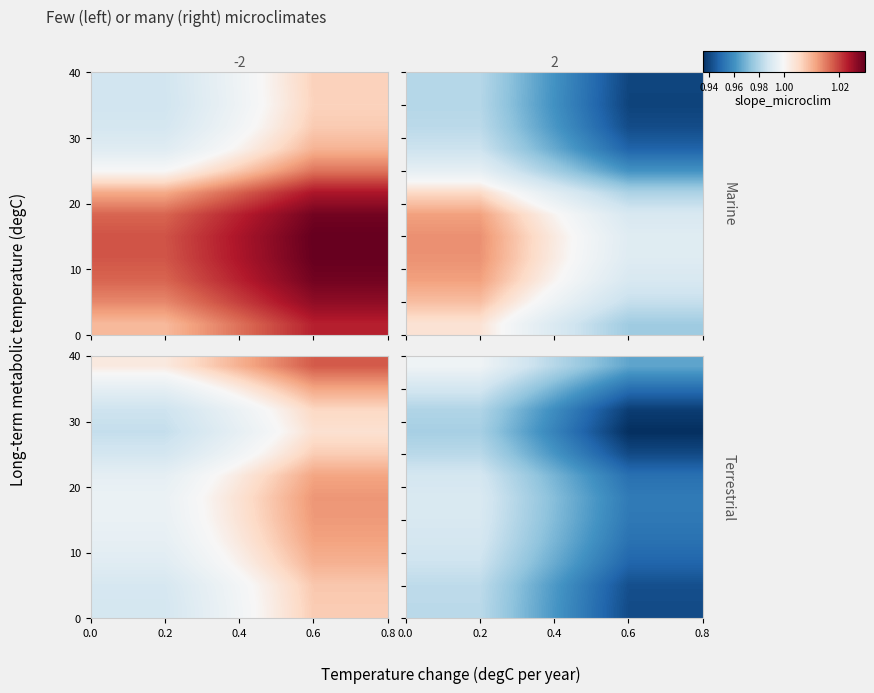

What is the total value across all series at 0.2?

11.8